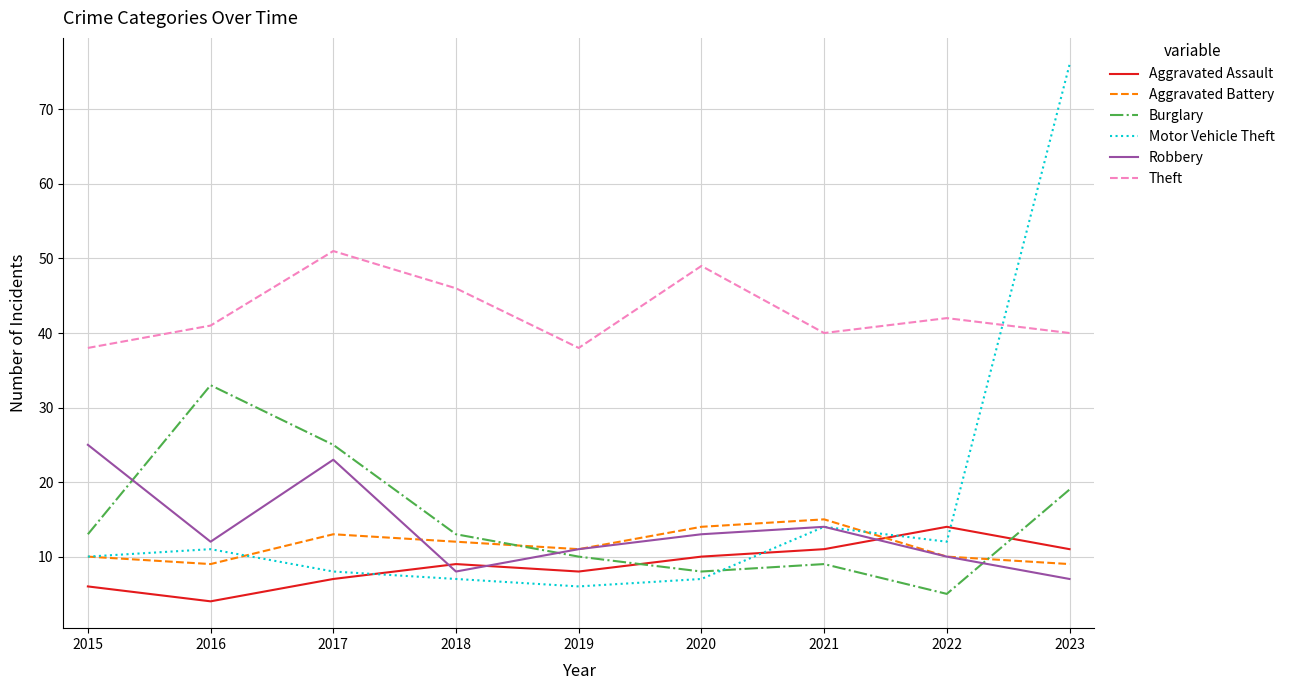

At which category is the sum across all series the highest?

2023